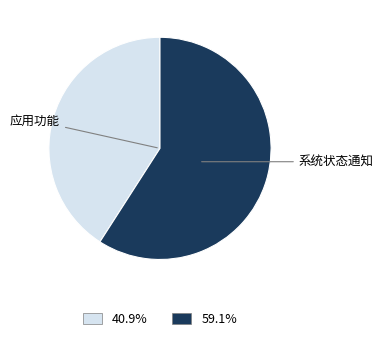

Do 59.1% and 40.9% together represent more than half of the pie?

Yes